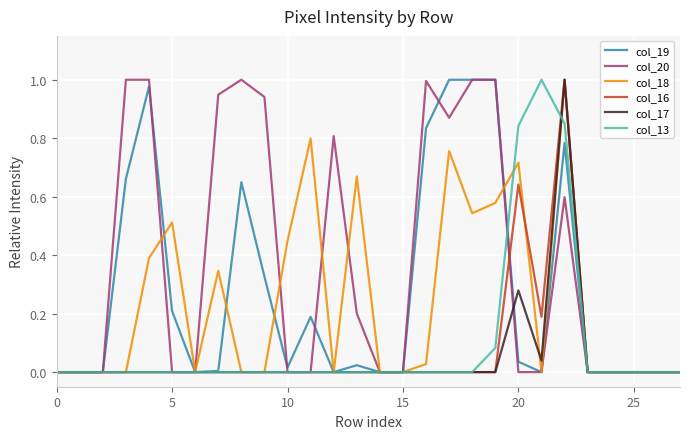

Which series has the largest total across all categories?

col_20